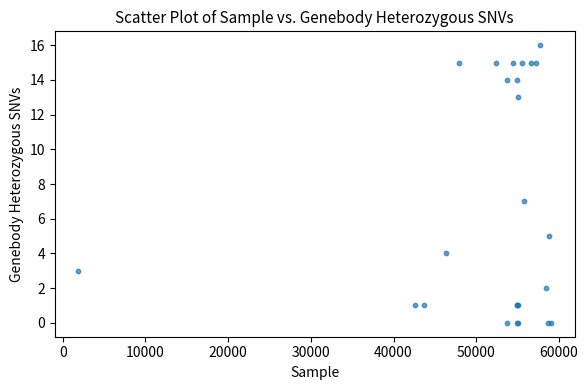

What Y value in the scatter plot is closest to 8?

7